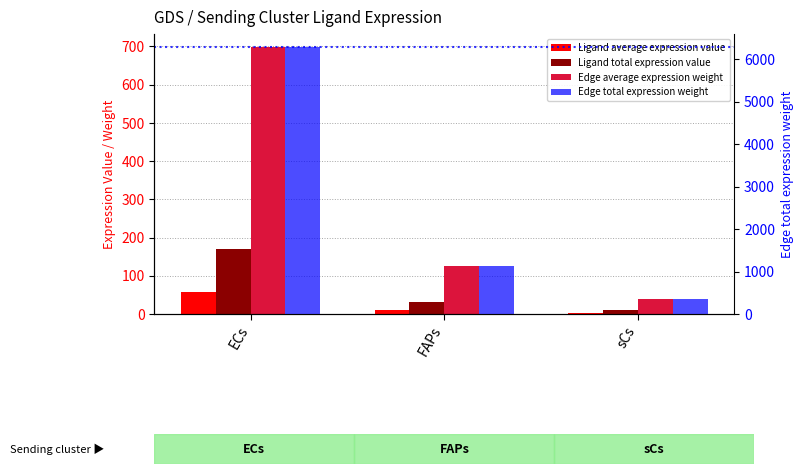

What is the value of the Edge total expression weight bar at the 1st from the left?

6279.9